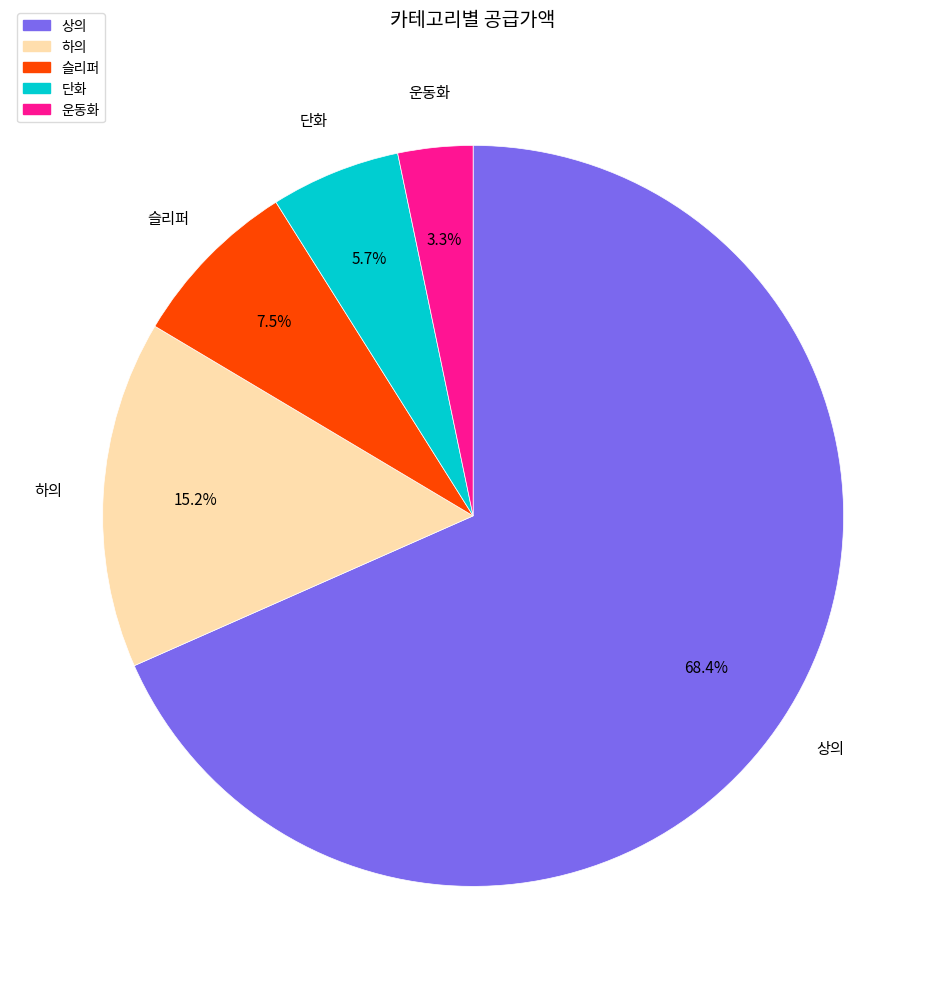

Is the sum of 상의 and 슬리퍼 greater than half?

Yes